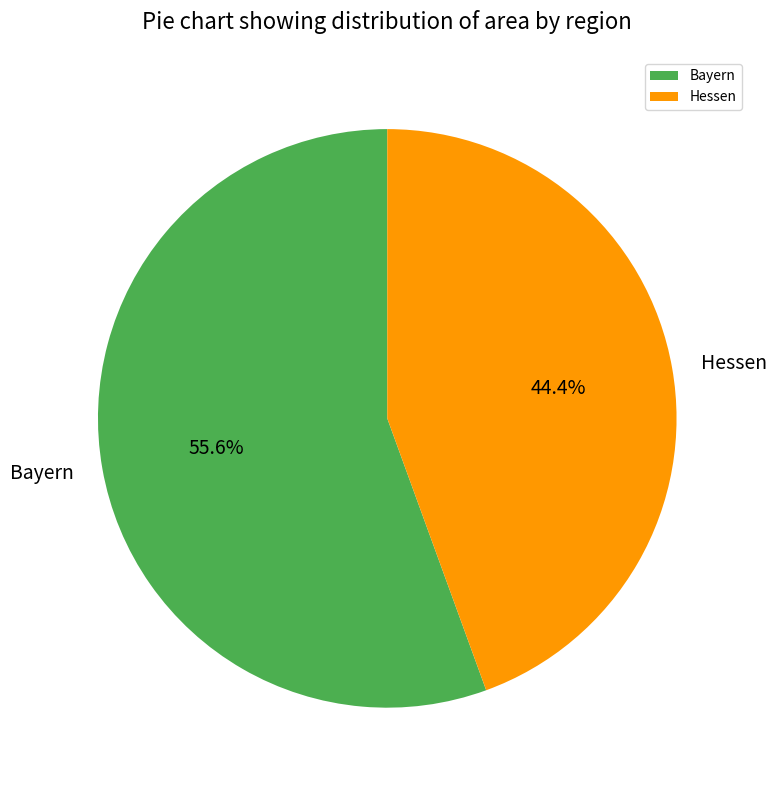

Which has a higher value, Bayern or Hessen?

Bayern